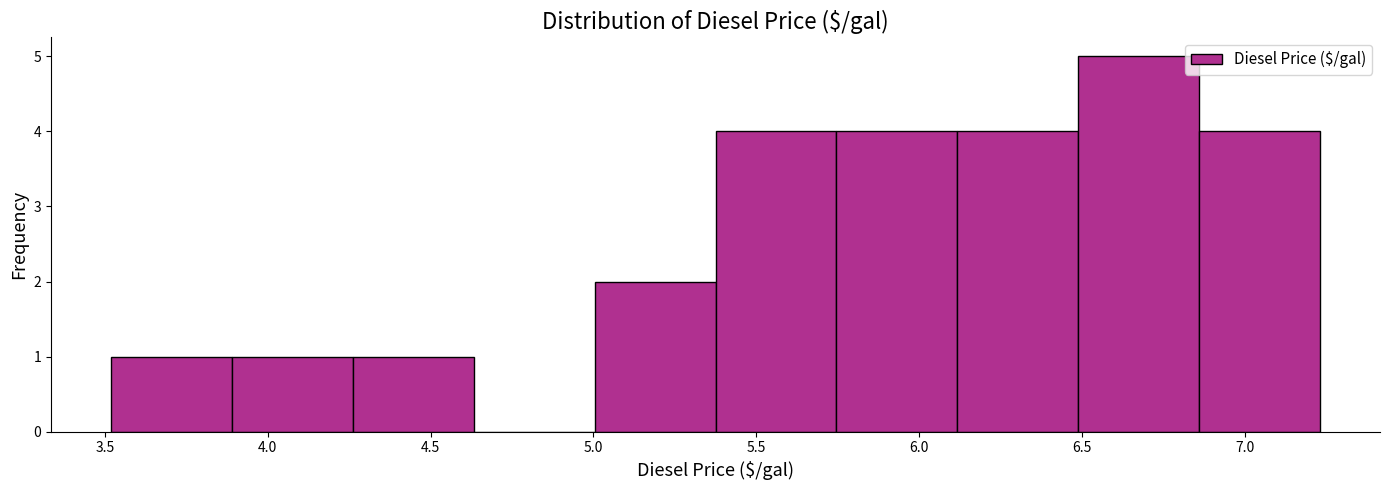

Which range on the x-axis has the tallest bar?

6.50 to 6.85